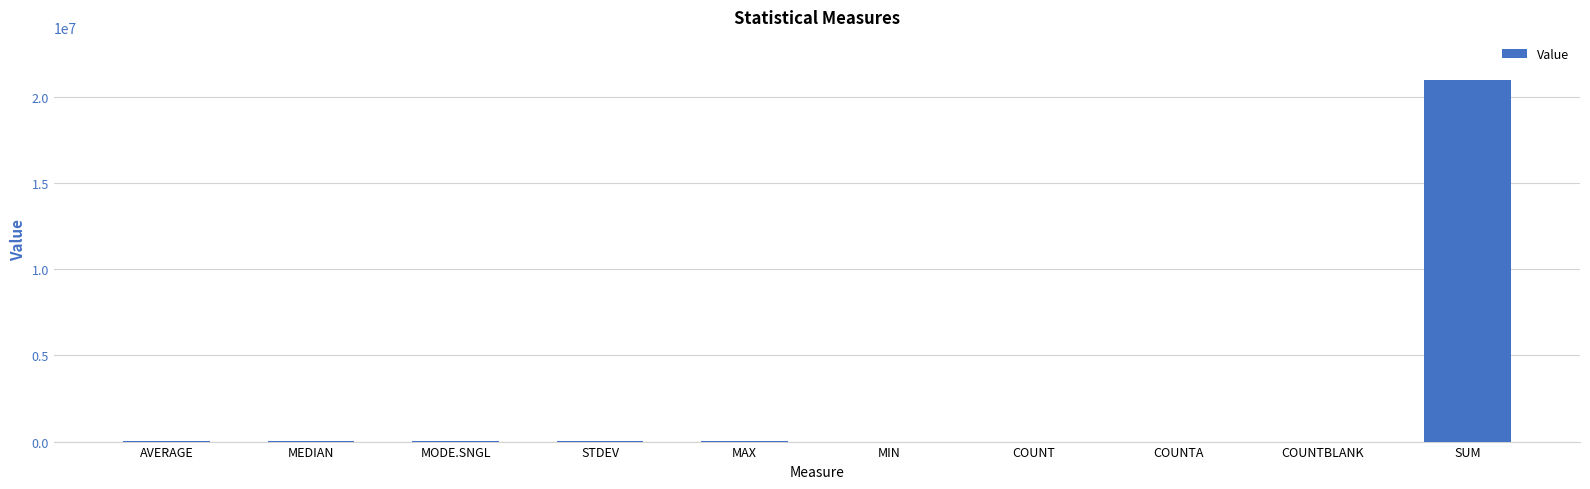

What is the sum of all values?

21043816.4